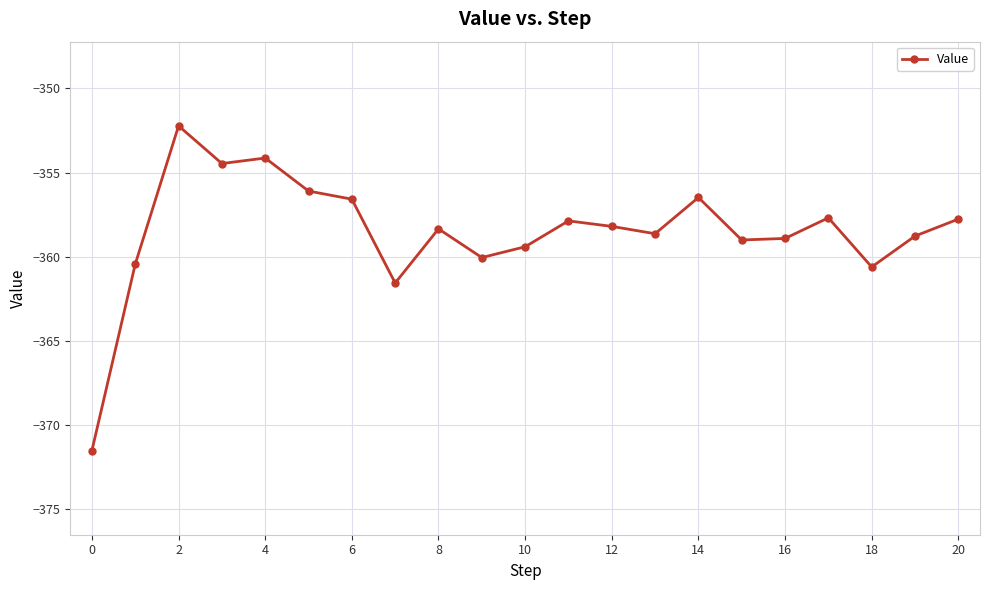

What is the smallest value displayed?

-371.5